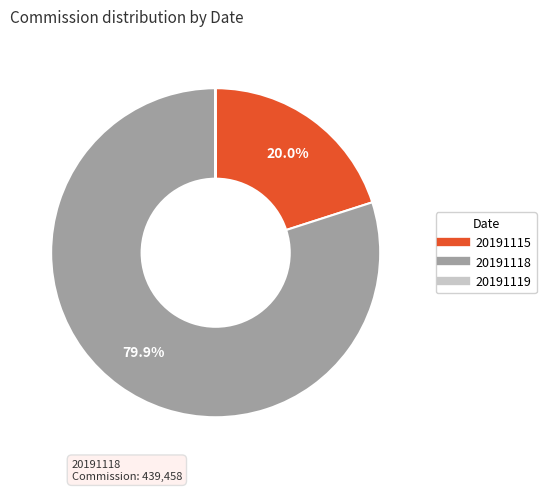

The 20191118 slice represents 75% of the pie. True or false?

False